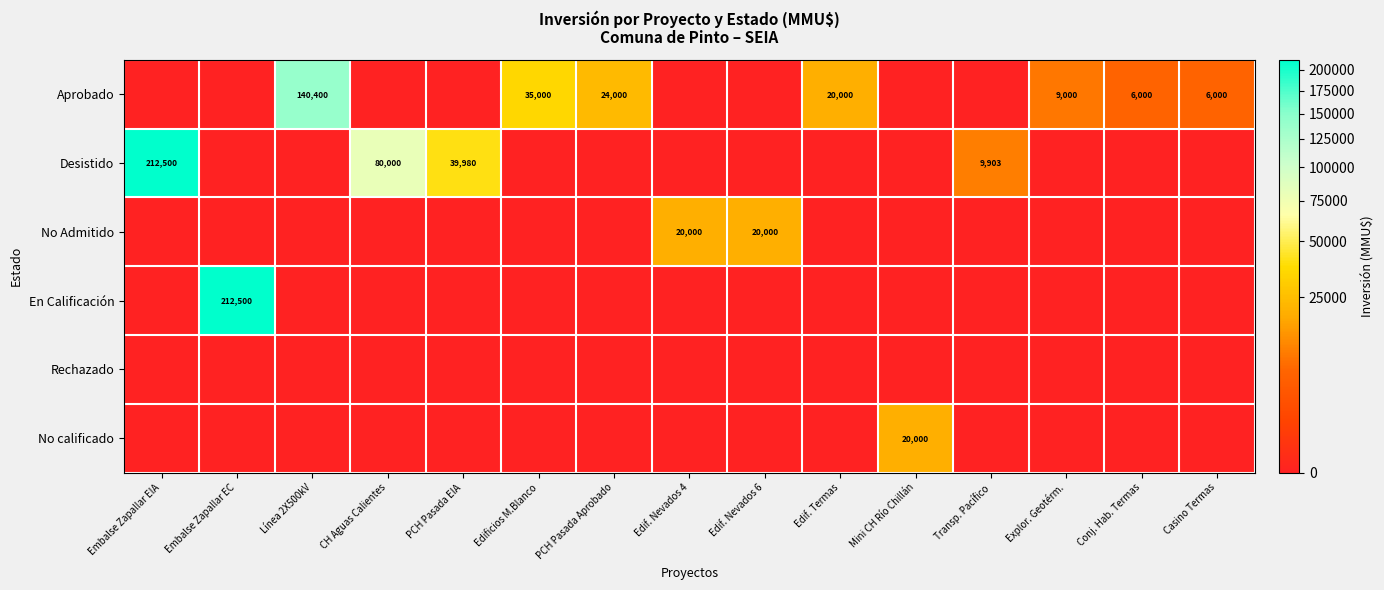

Between Edif. Nevados 4 and Edif. Termas, which is larger?

Edif. Termas